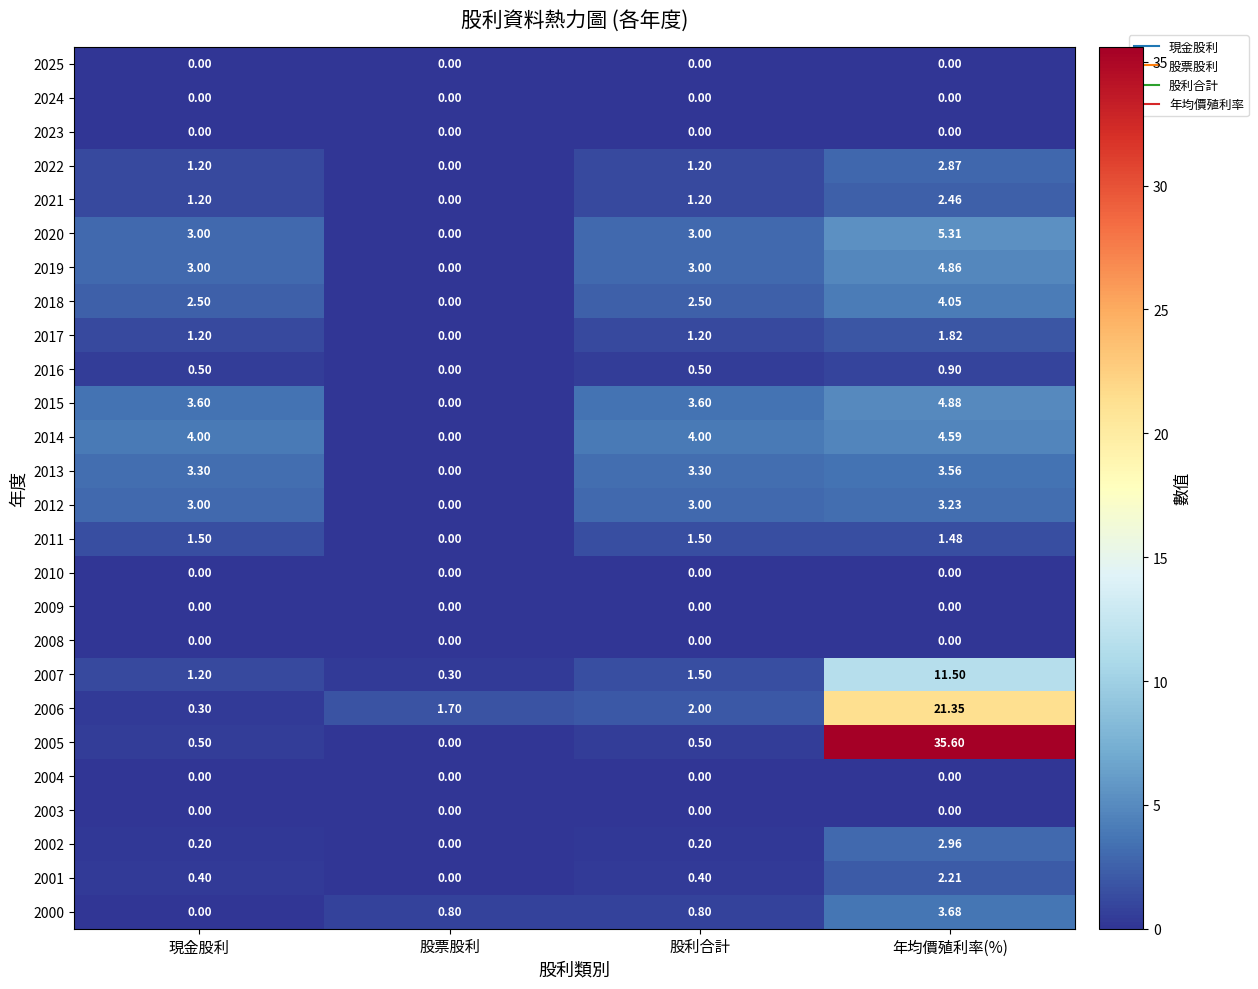

At which category is the sum across all series the highest?

年均價殖利率(%)